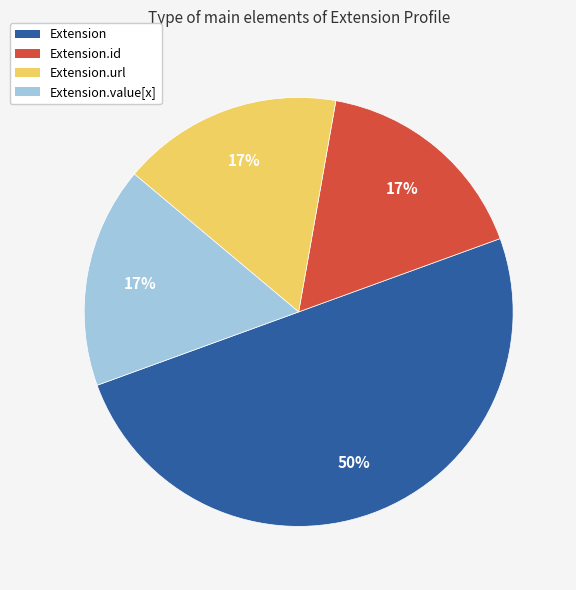

What percentage is the Extension.url slice, to the nearest percent?

17%